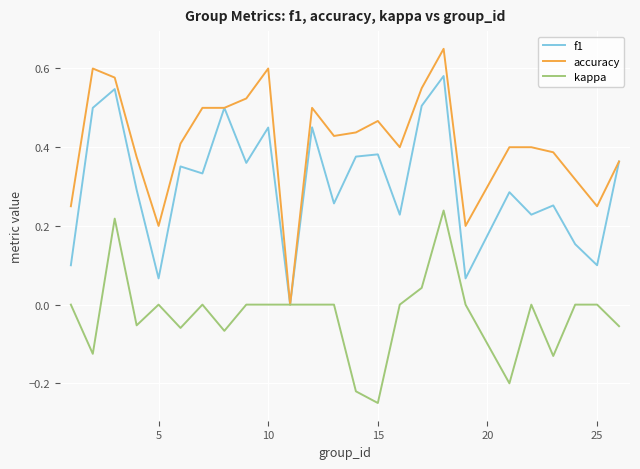

Which series has the largest total across all categories?

accuracy